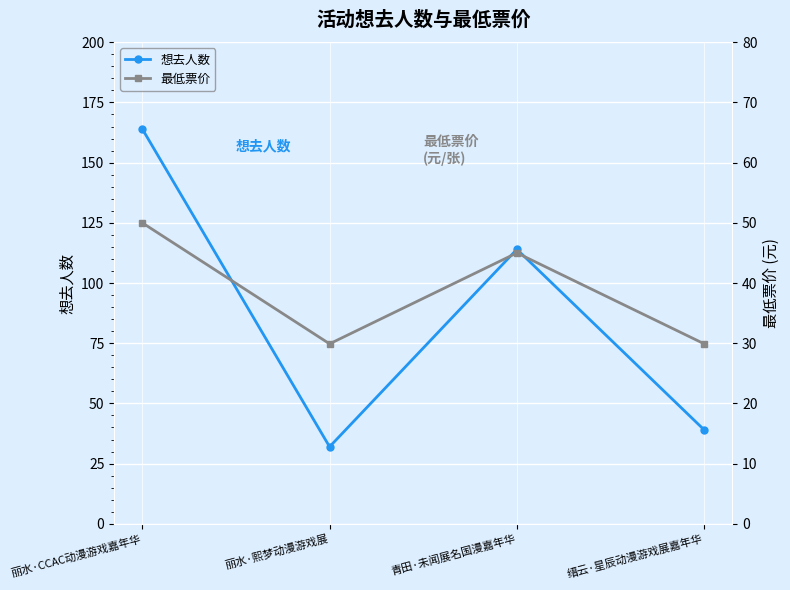

Which series has the largest range (max minus min)?

想去人数